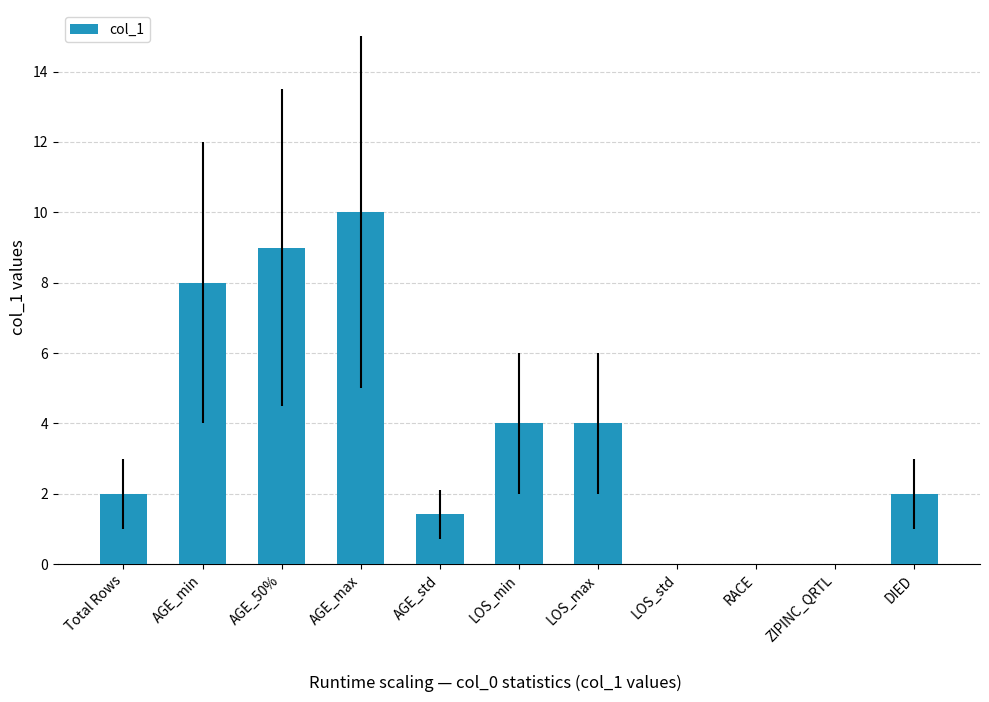

True or false: the data shows 12.6 at AGE_min.

False